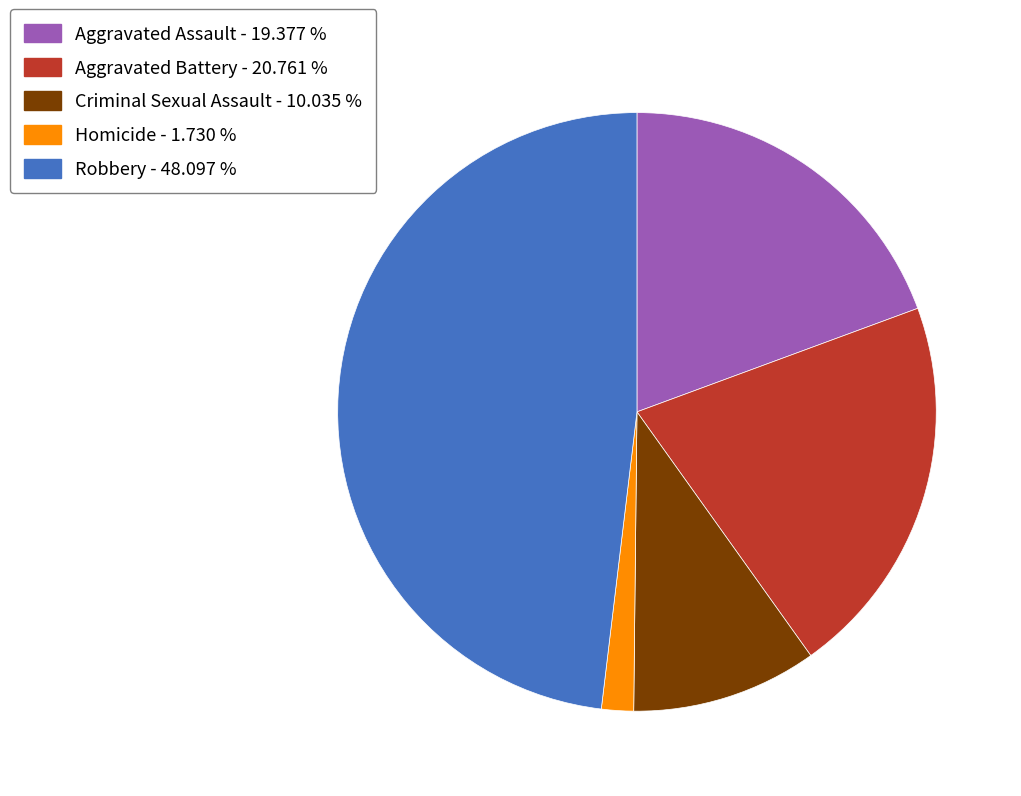

Approximately how many times larger is the value at Robbery - 48.097 % compared to Aggravated Assault - 19.377 %?

2.5